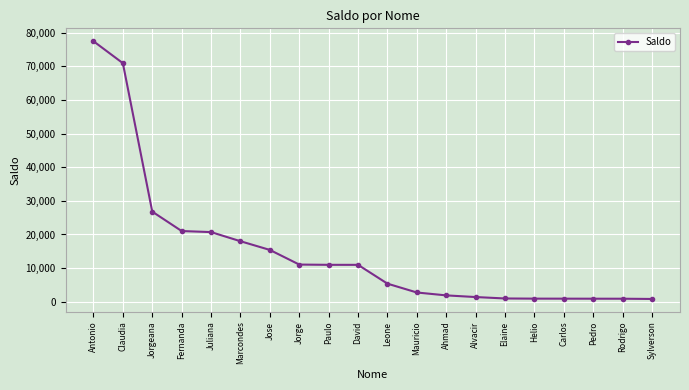

Which category has the highest value across all series?

Antonio